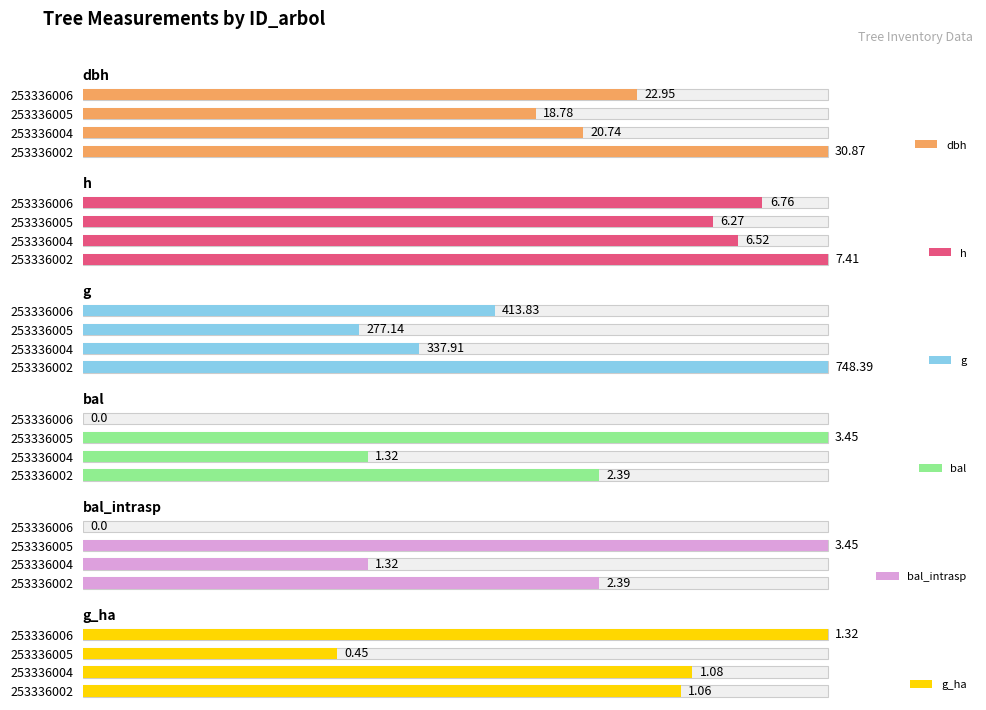

The g_ha series shows 132.7 at 253336004. True or false?

False